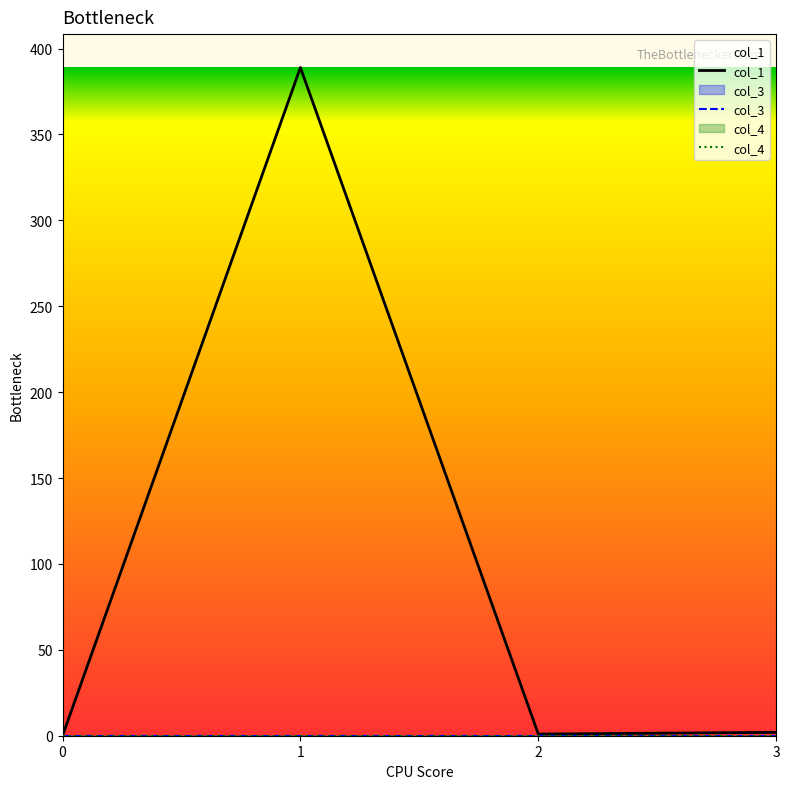

What is the total value across all series at 3?

2.0